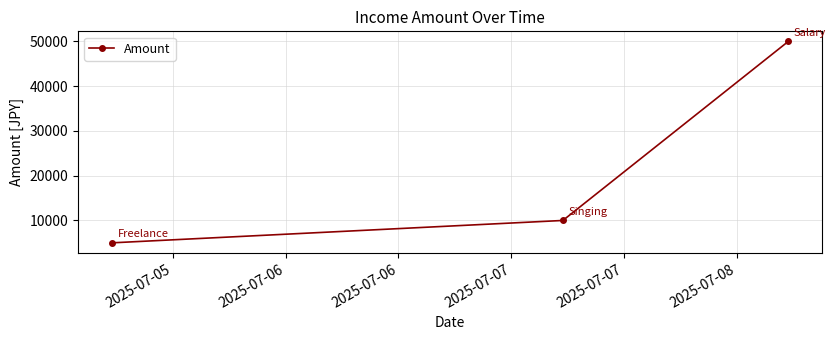

Reading right to left, what are all the values shown in this chart?

50000	10000	5000